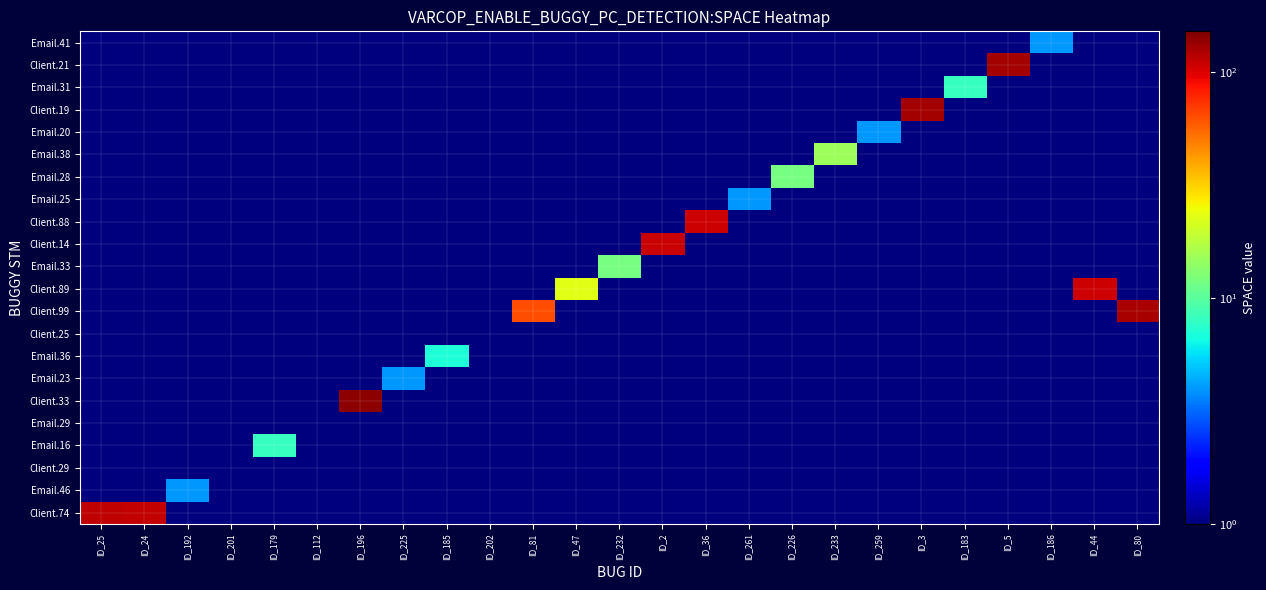

What is the spread (max minus min) of values at ID_192?

3.9